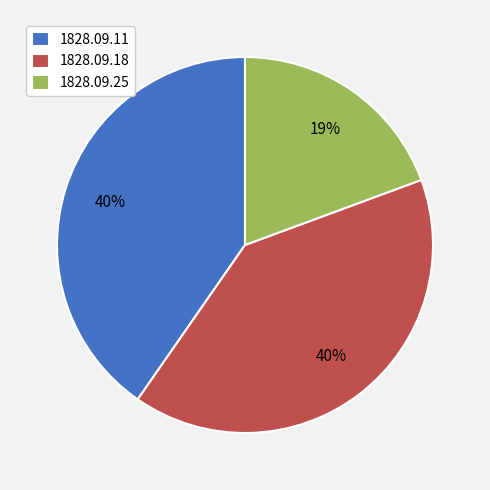

True or false: 1828.09.25 accounts for 28% of the total.

False